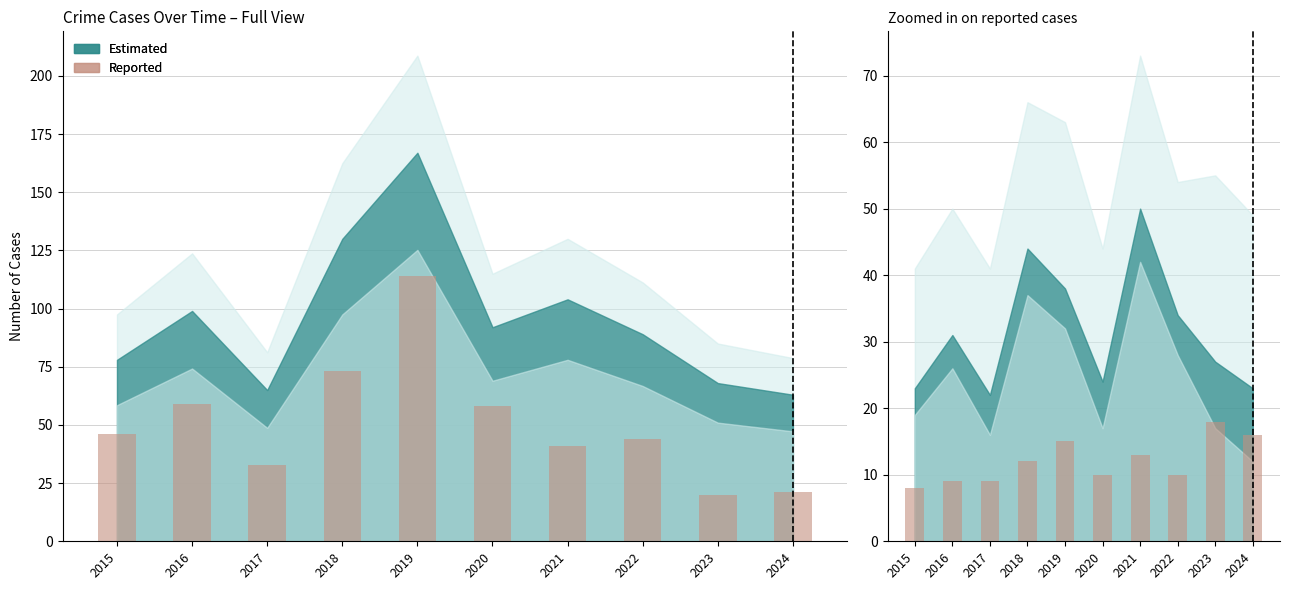

What is the difference between the values at 2022 and 2024?

6